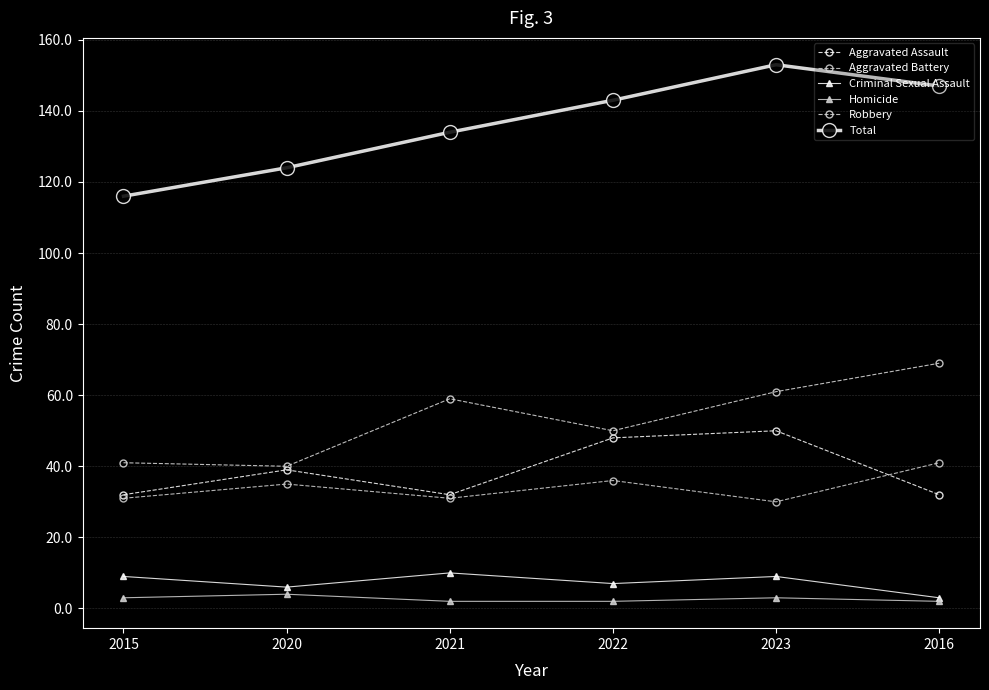

Which series has the widest spread of values?

Total